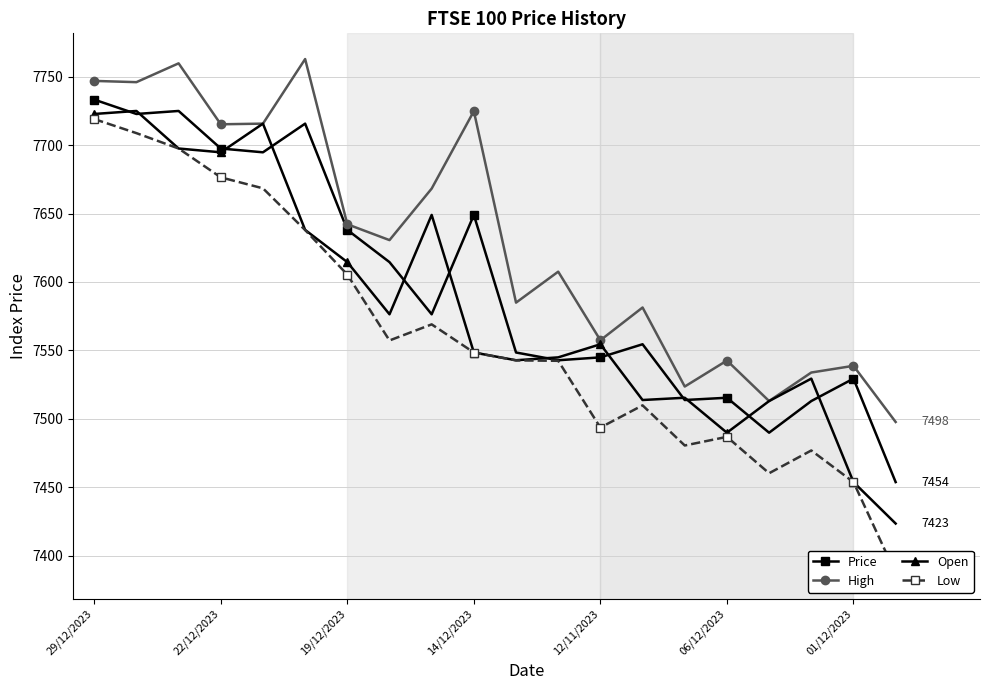

List the series in order of their peak value, lowest first.

Low, Open, Price, High